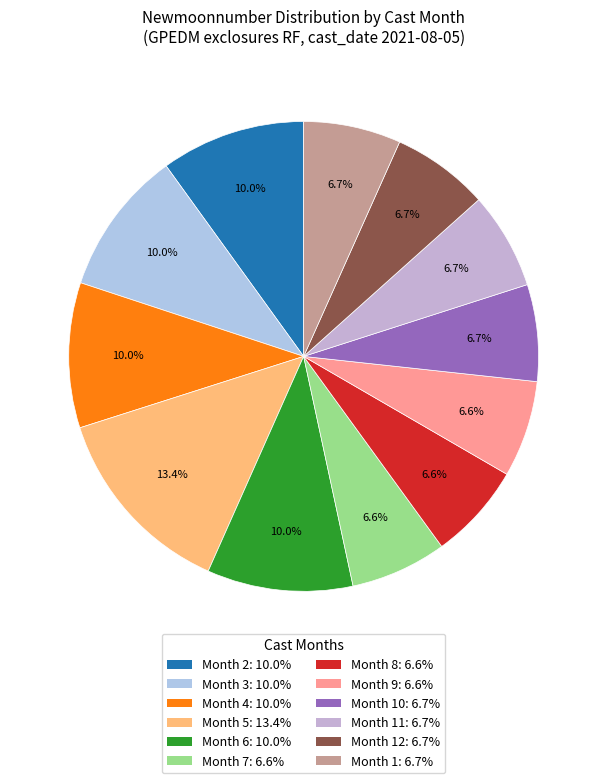

Count the number of slices in the pie.

12